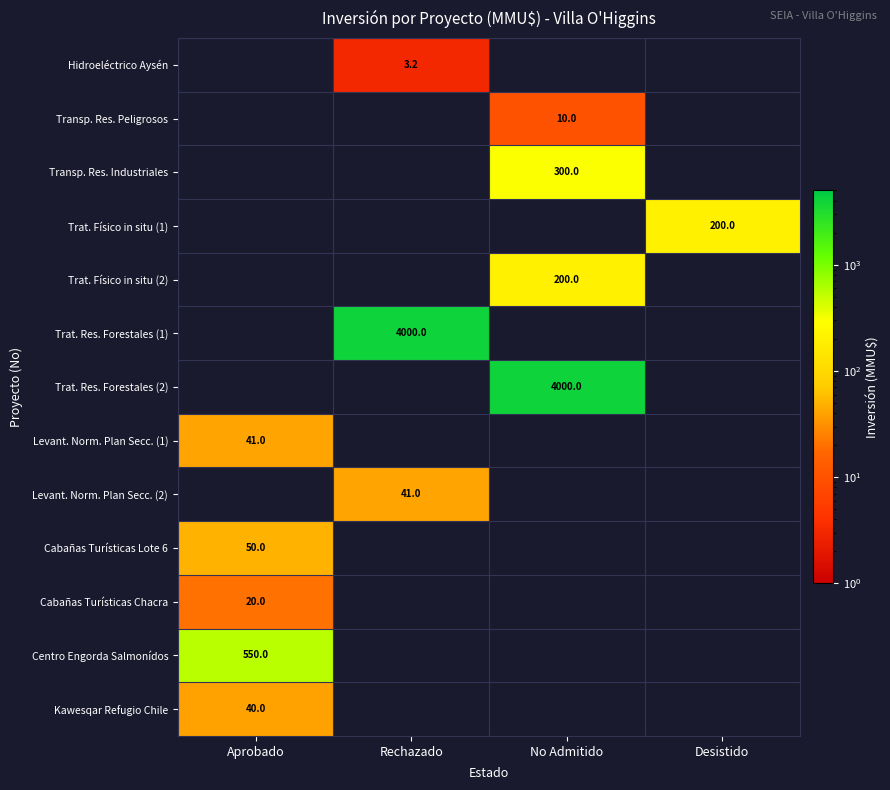

The value of Cabañas Turísticas Lote 6 at Aprobado is 50.0. True or false?

True